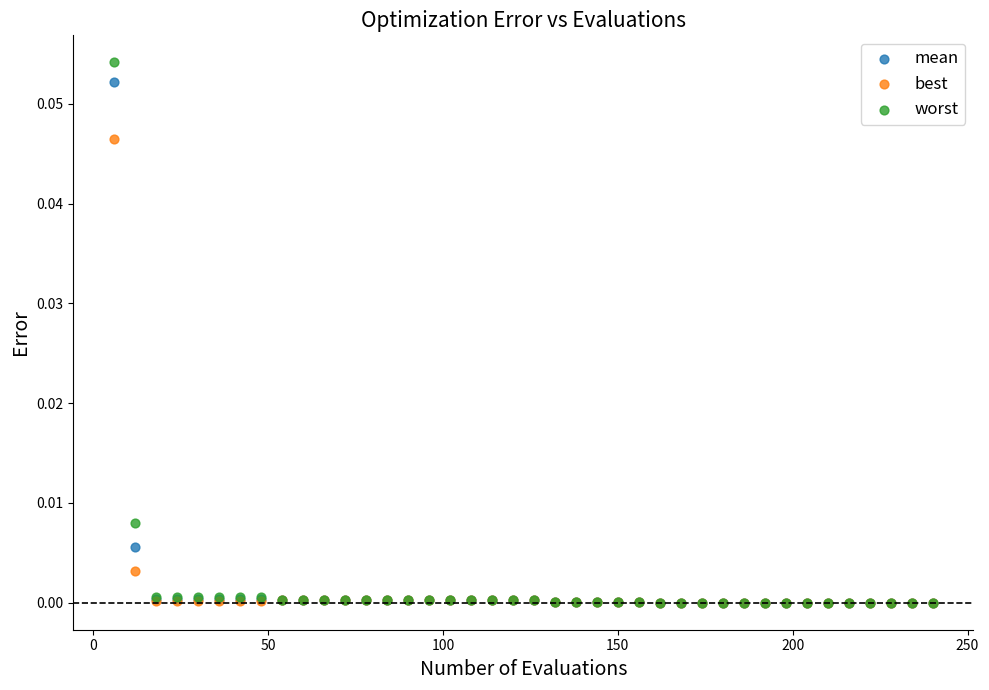

What are all the series names shown in the legend?

mean, best, worst